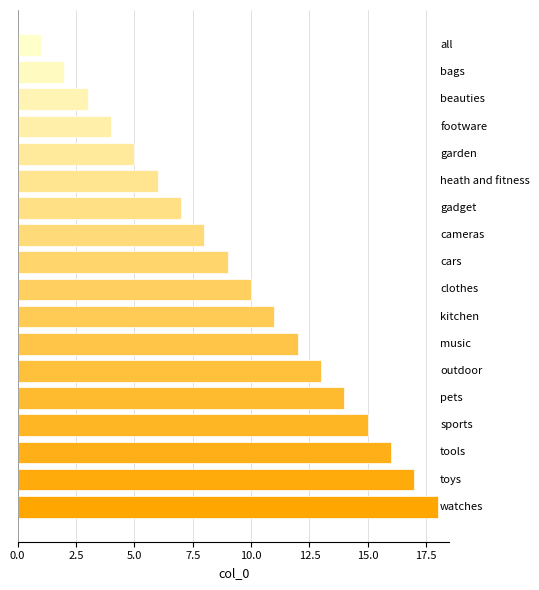

What is the sum of all values?

171